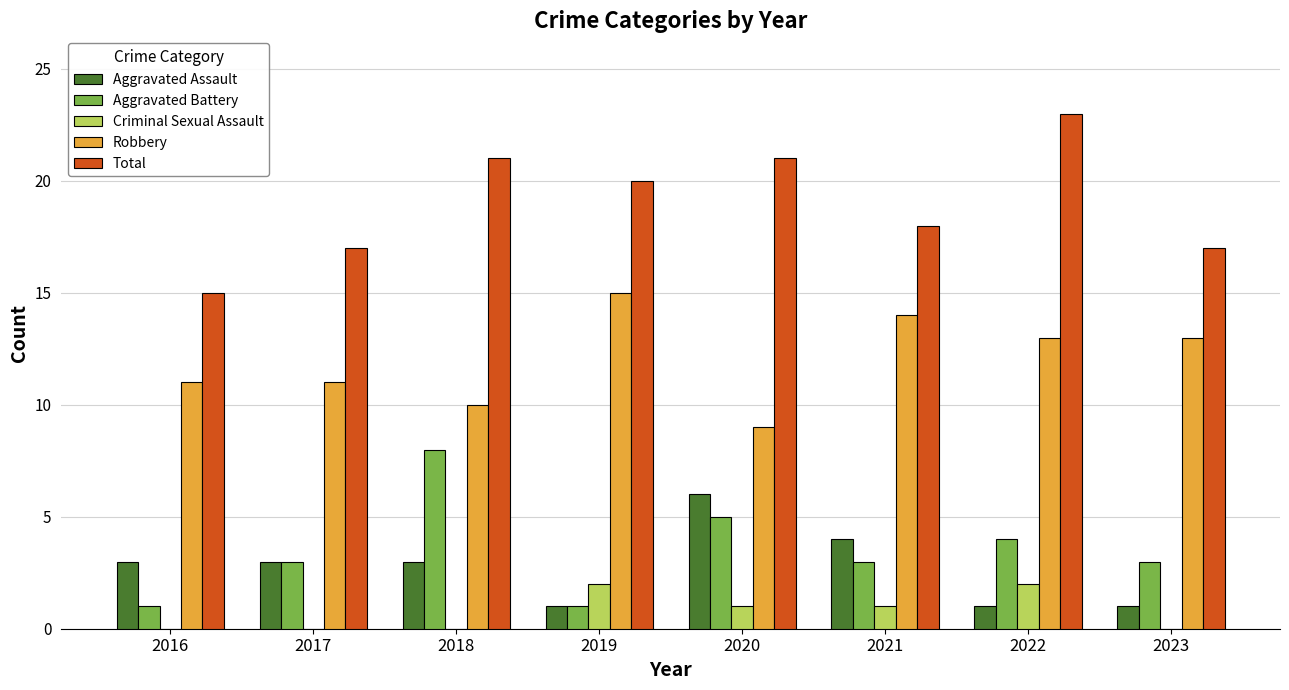

What value does the Total series have at 2018?

21